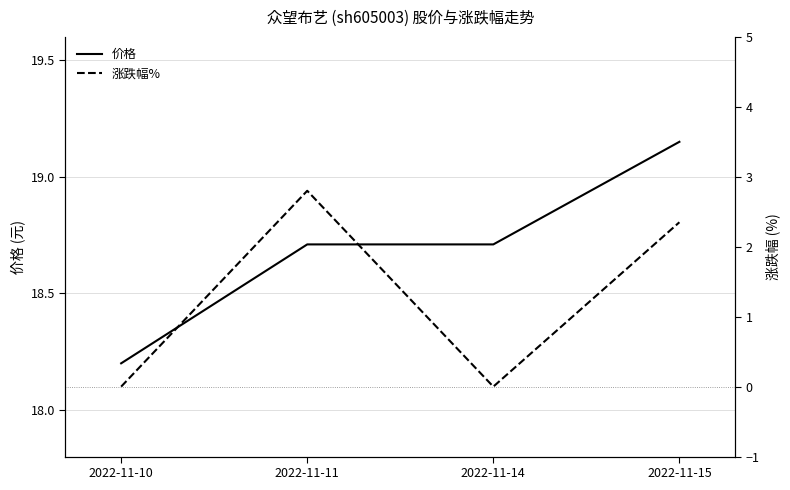

Where is the first local maximum for 涨跌幅%?

2022-11-11